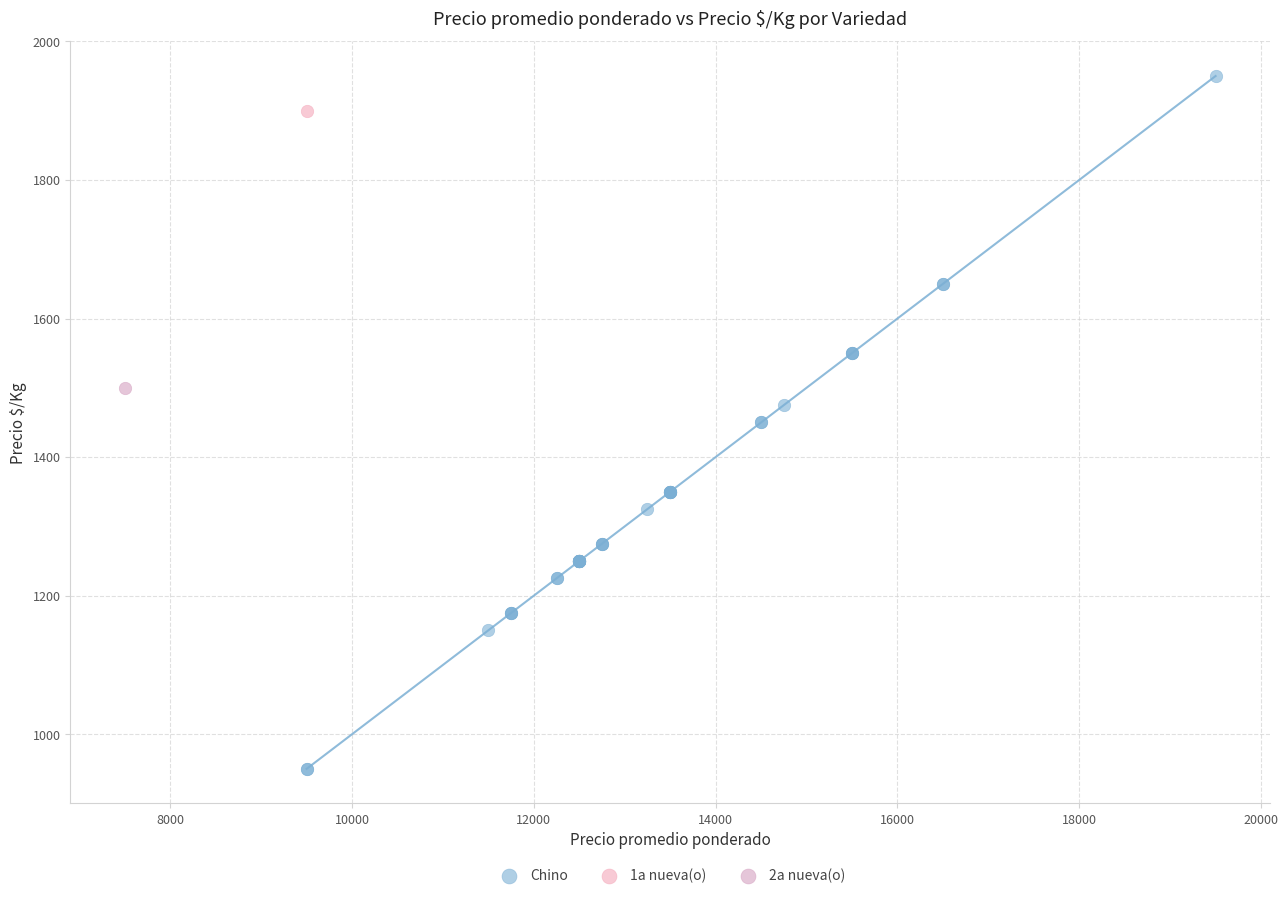

What are all the series names shown in the legend?

Chino, 1a nueva(o), 2a nueva(o)